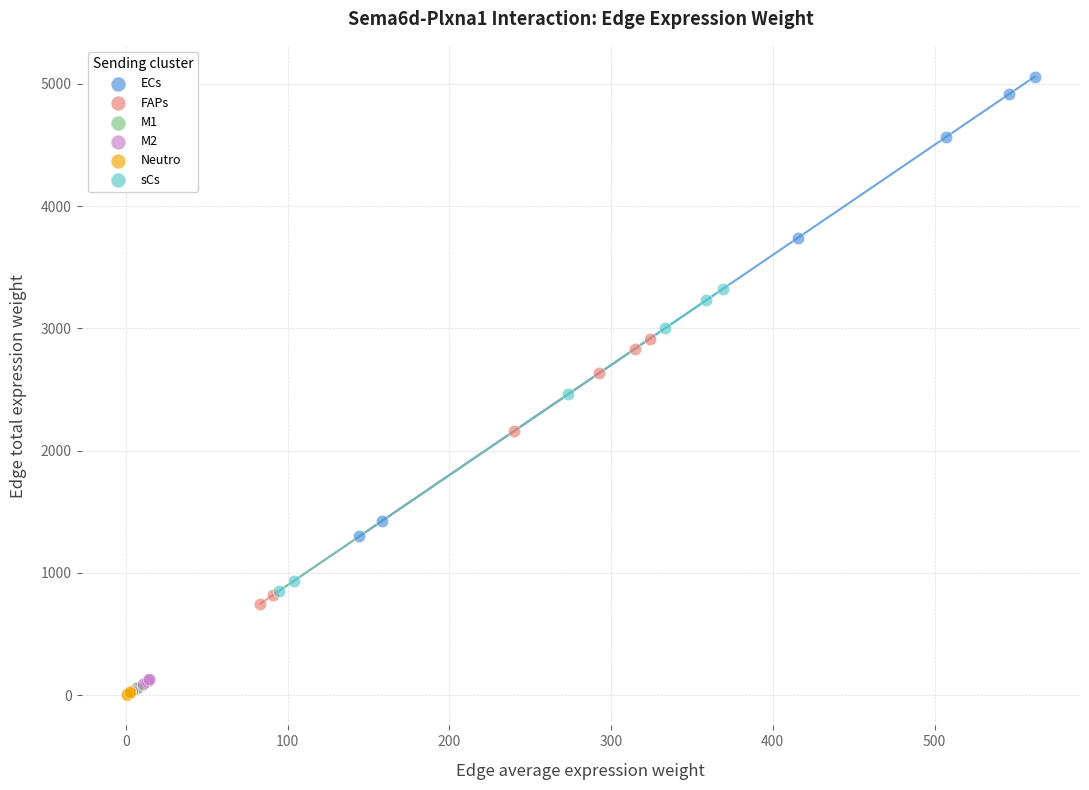

Which series has the largest Y range (max minus min)?

ECs